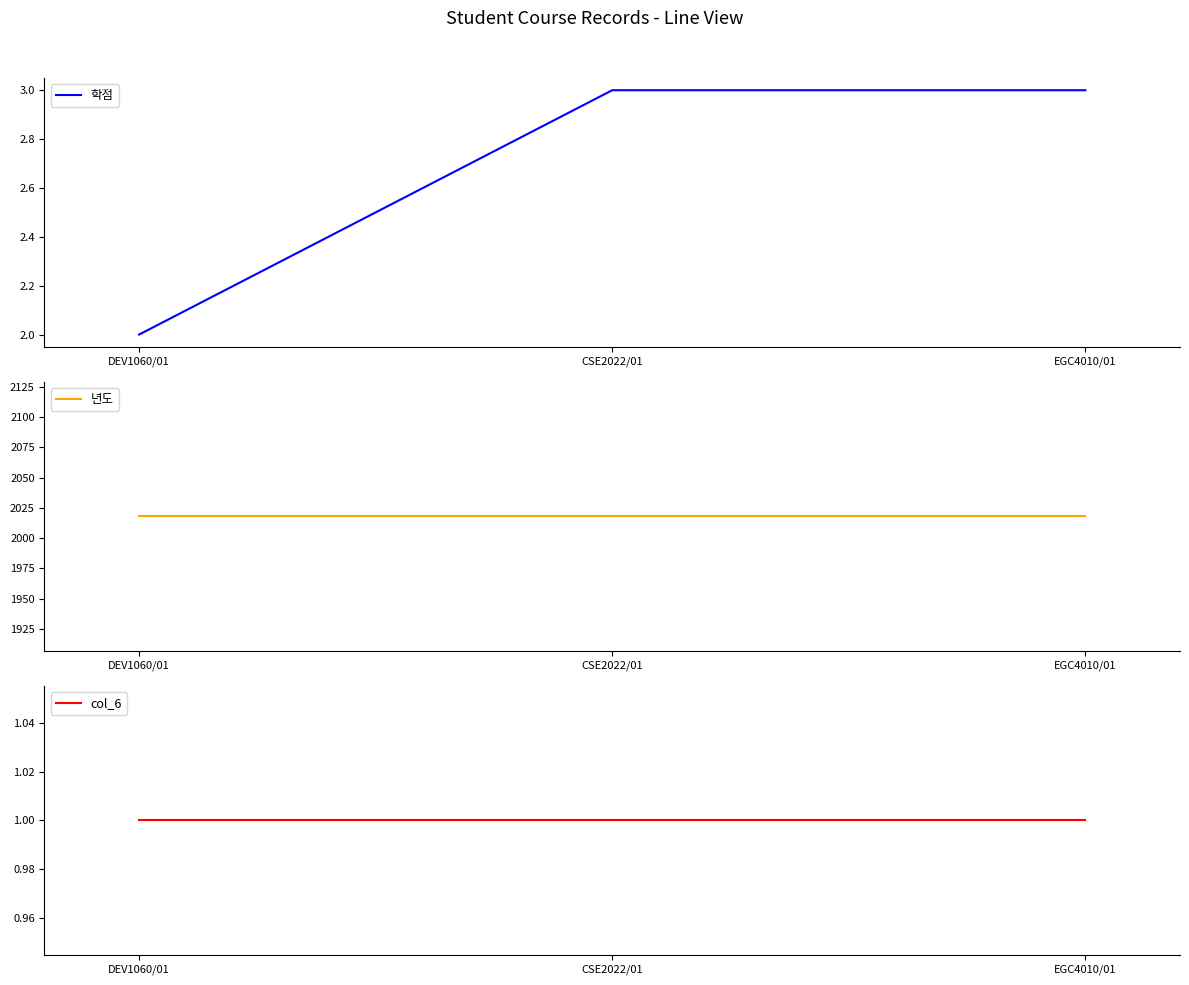

Count the 학점 values in the range 2 to 3.

3